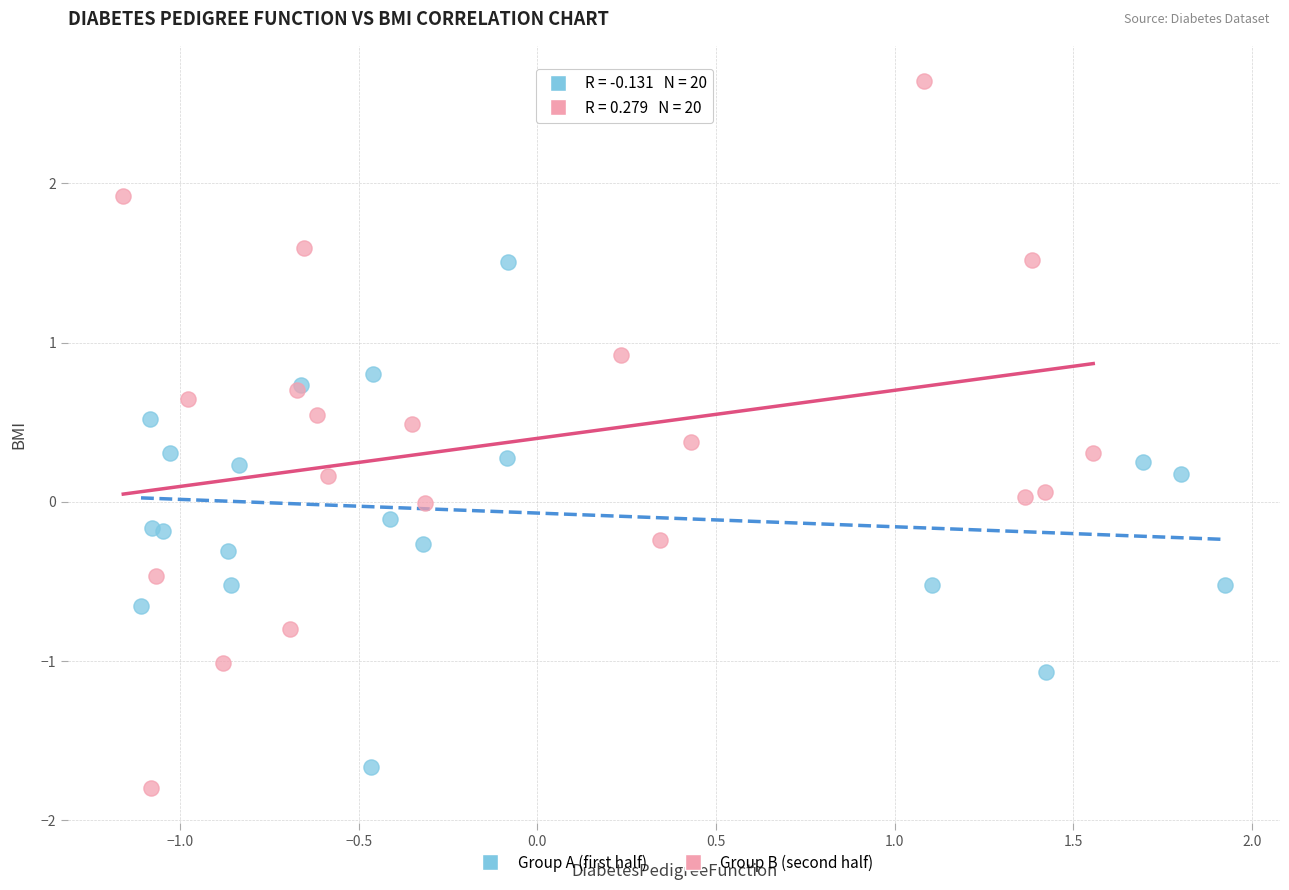

Which series has the widest spread of Y values?

Group B (second half)